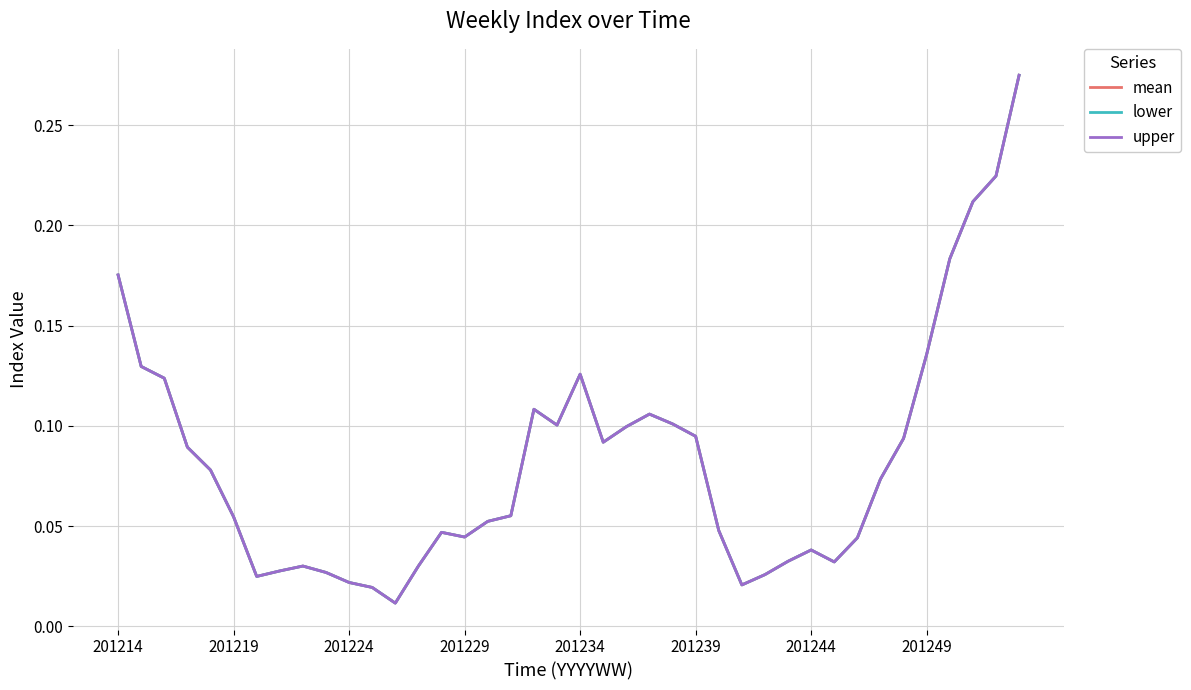

At how many categories does at least one series exceed 0?

40